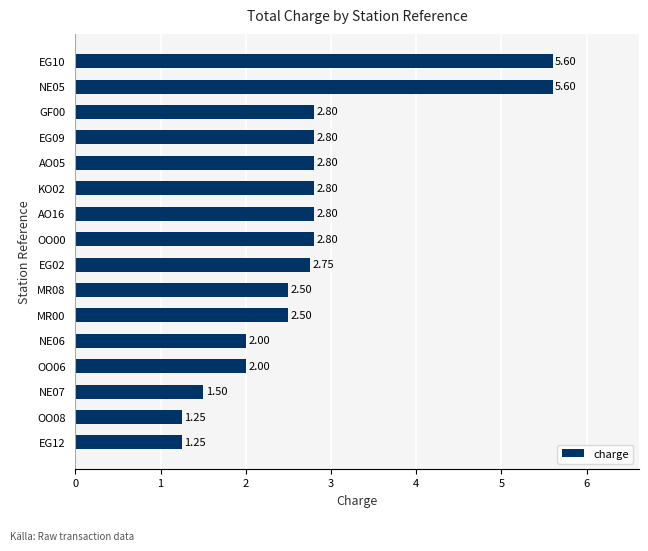

Which has a higher value, EG10 or AO16?

EG10